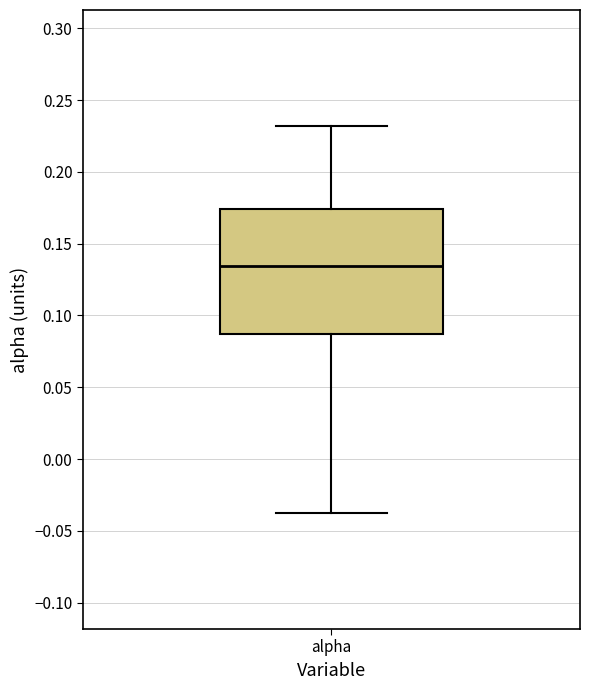

Read this box plot against the y-axis: the position of the median line, the range covered by the box, and the ends of both whiskers. The values are not printed on the chart, so give them approximately, as read against the axis.

median 0.135, box 0.085 to 0.175, whiskers -0.040 to 0.230